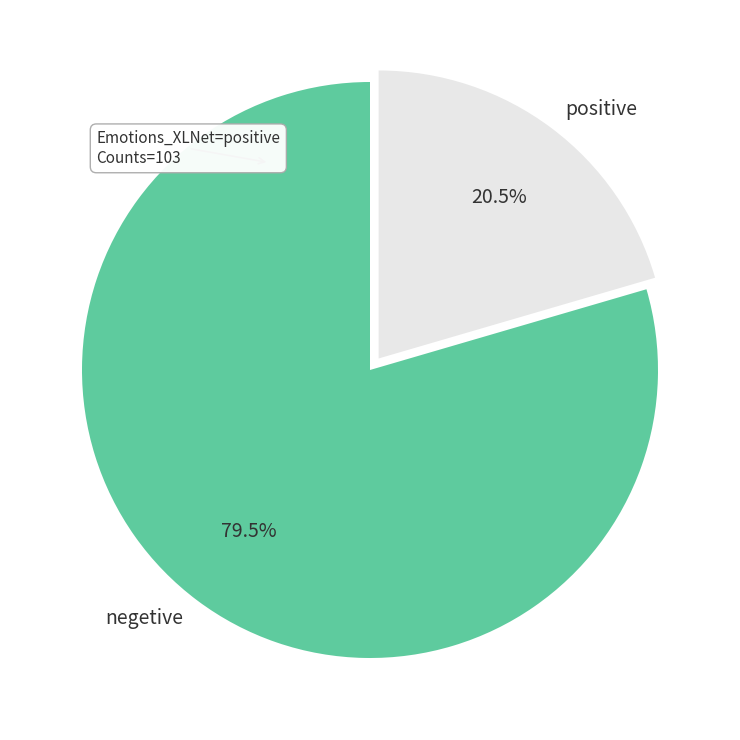

Count the number of slices in the pie.

2